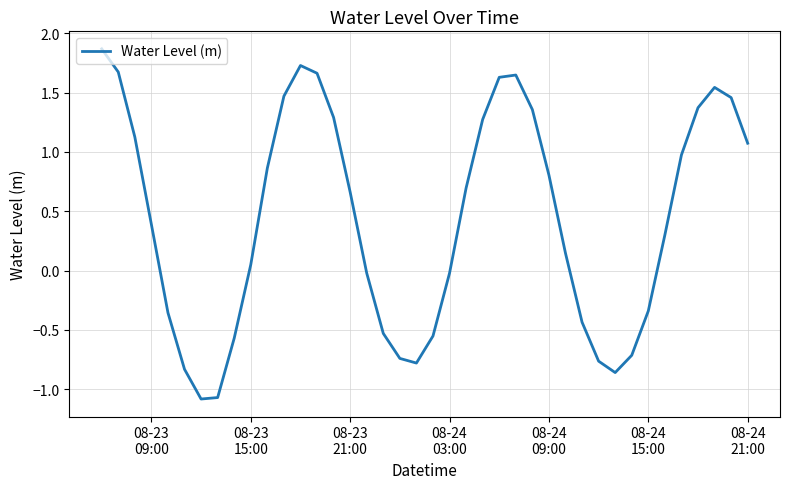

What is the maximum value shown in the chart?

1.9